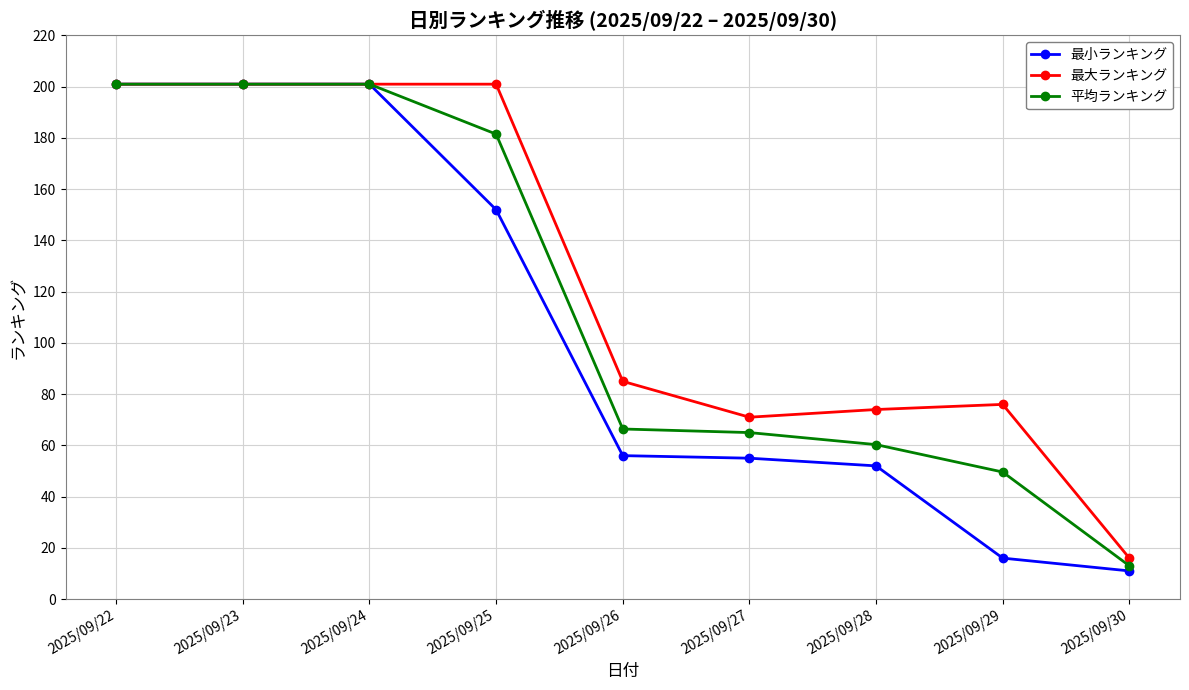

Rank the series by their average value, from lowest to highest.

最小ランキング, 平均ランキング, 最大ランキング